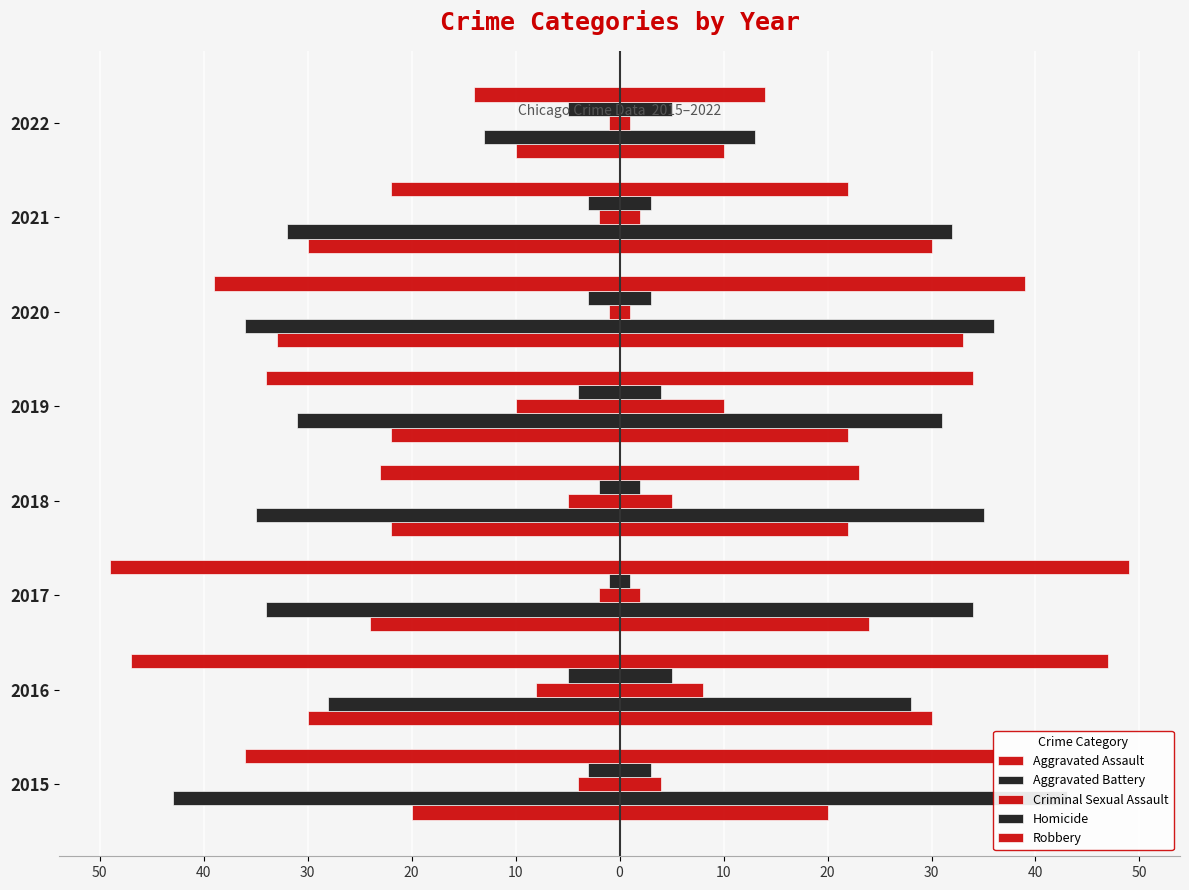

The value of Robbery at 40 is -71. True or false?

False